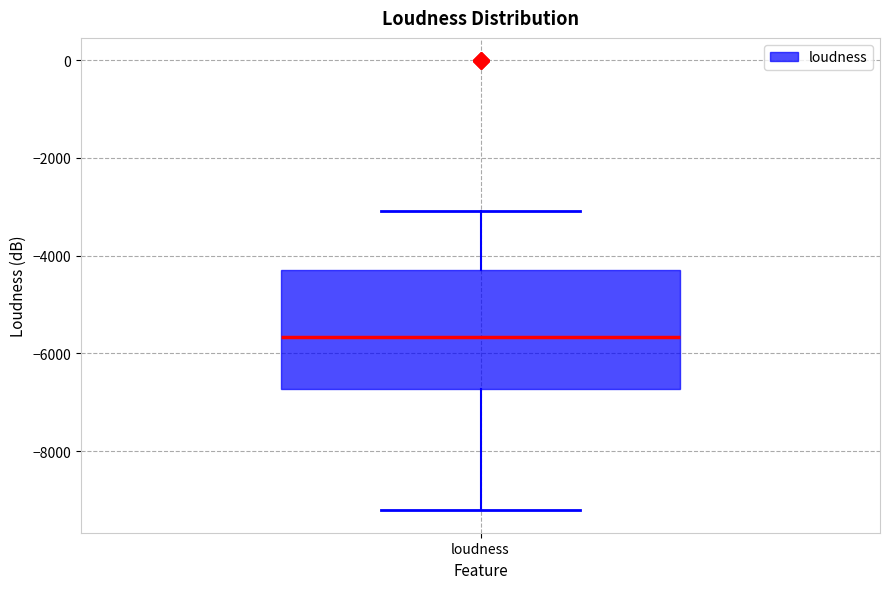

Where is the upper edge of the box for loudness on the y-axis? The values are not printed on the chart, so give them approximately, as read against the axis.

-4400